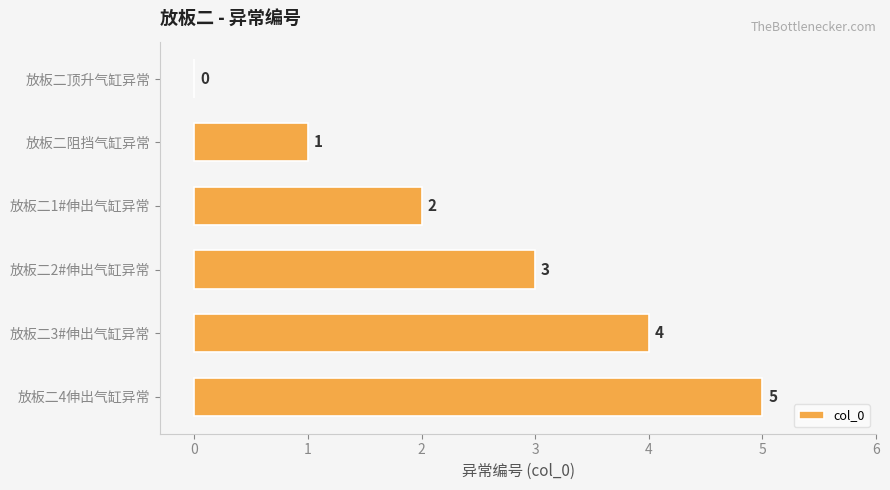

The chart shows a value of 8 at 放板二4伸出气缸异常. True or false?

False